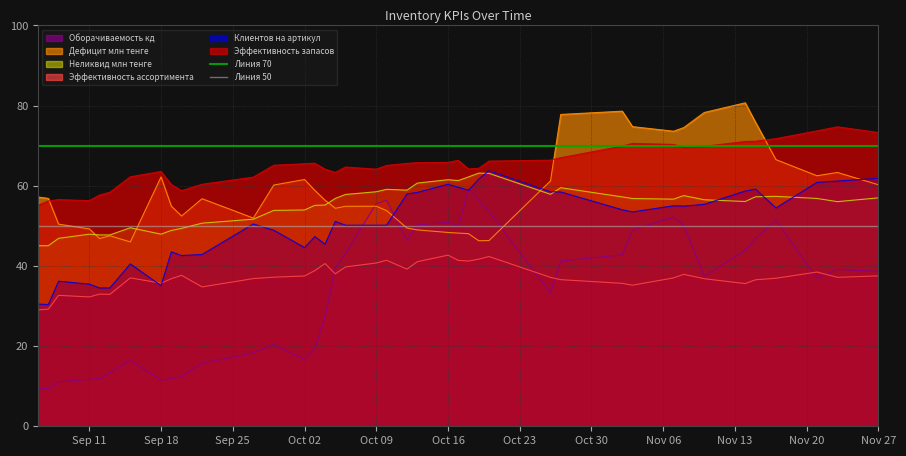

True or false: Эффективность запасов and Эффективность ассортимента intersect in this chart.

False